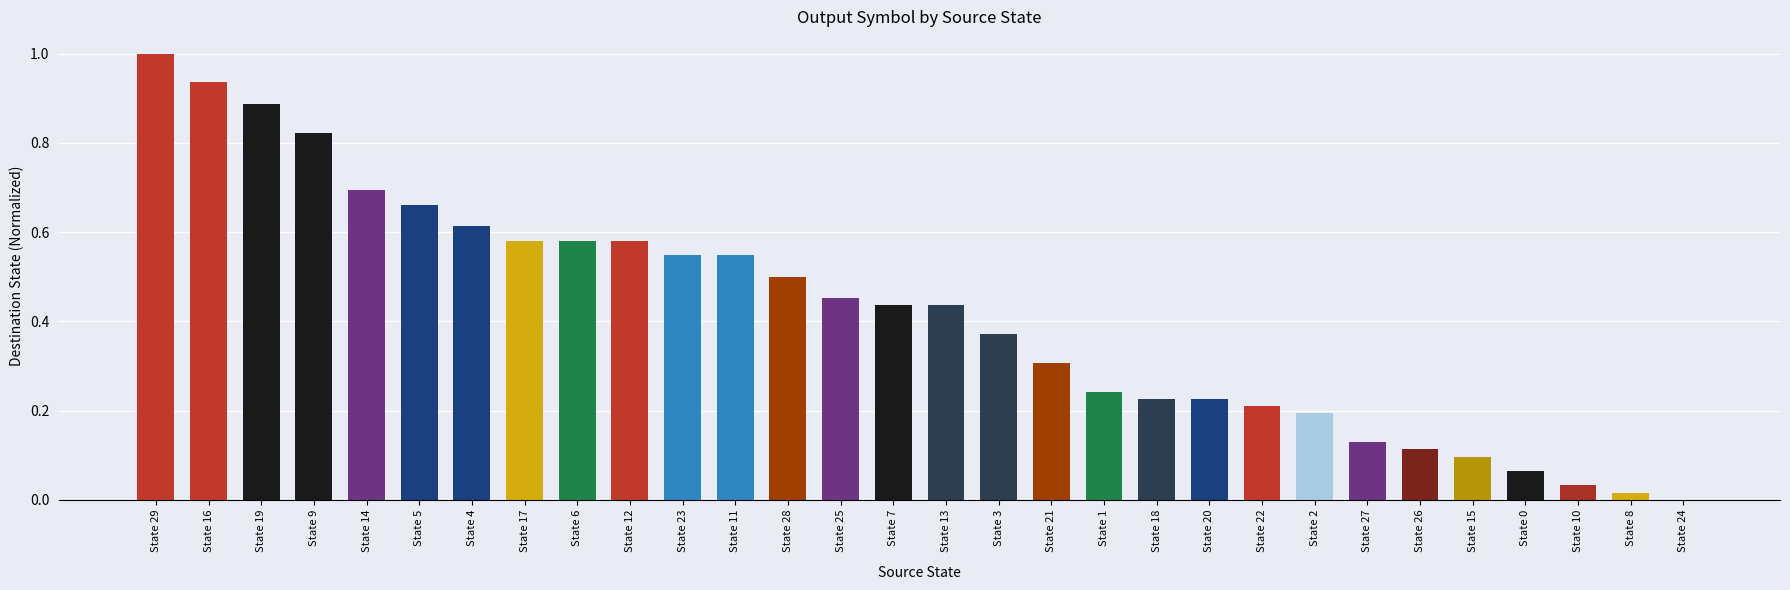

Which has a higher value, State 19 or State 4?

State 19